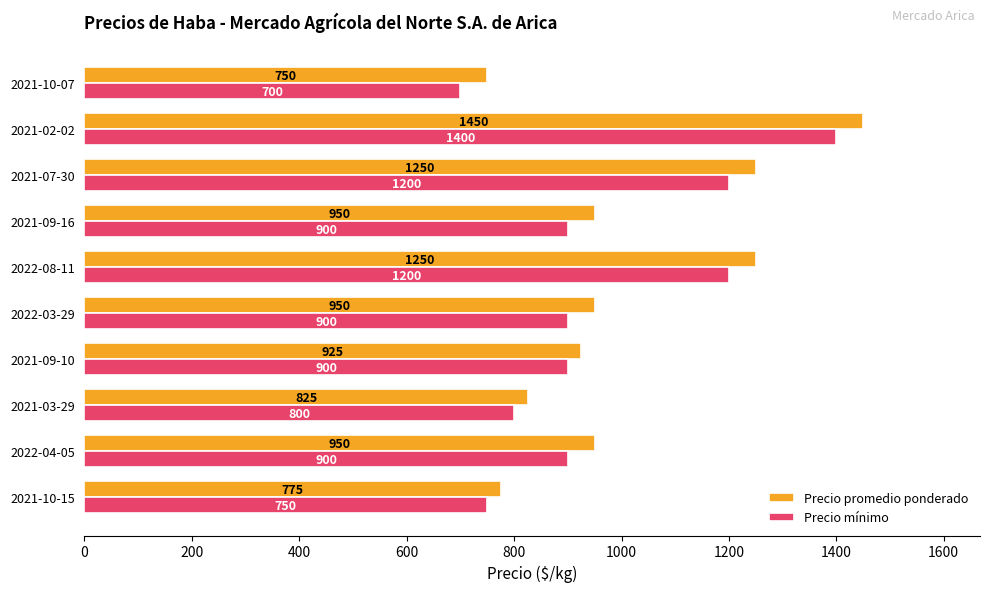

Between 2021-10-15 and 2021-02-02, which series saw the biggest shift?

Precio promedio ponderado